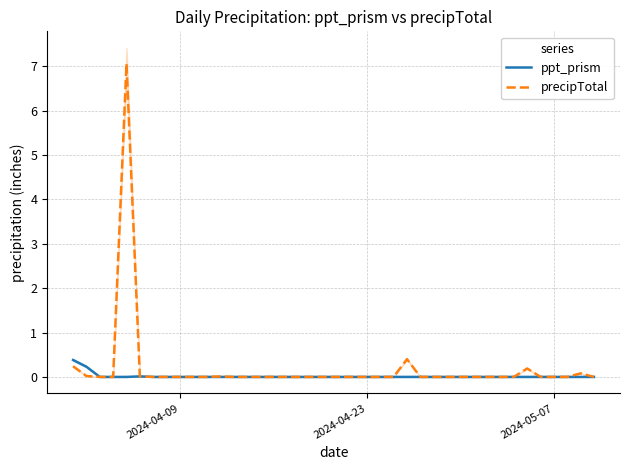

What is the difference between the second highest and second lowest values in the ppt_prism series?

0.2